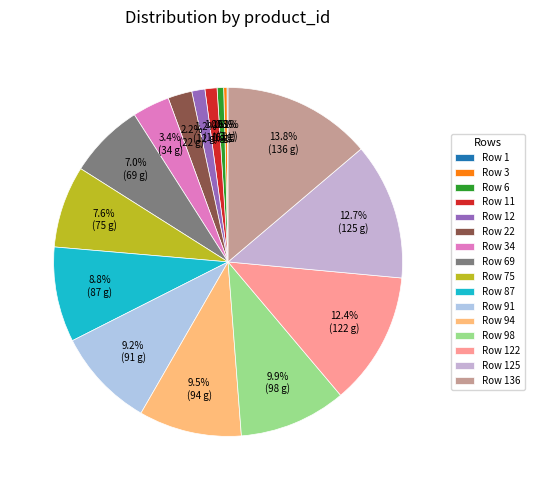

The Row 69 slice represents 7% of the pie. True or false?

True